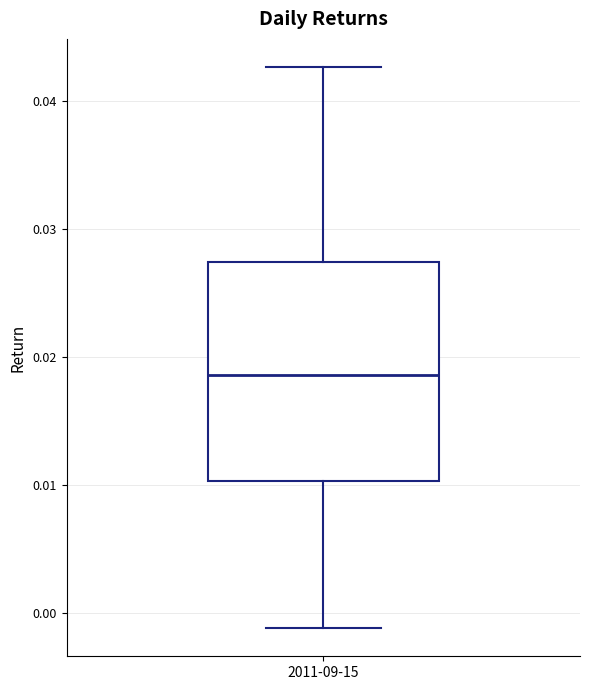

Read this box plot against the y-axis: the position of the median line, the range covered by the box, and the ends of both whiskers. The values are not printed on the chart, so give them approximately, as read against the axis.

median 0.019, box 0.010 to 0.027, whiskers -0.001 to 0.043